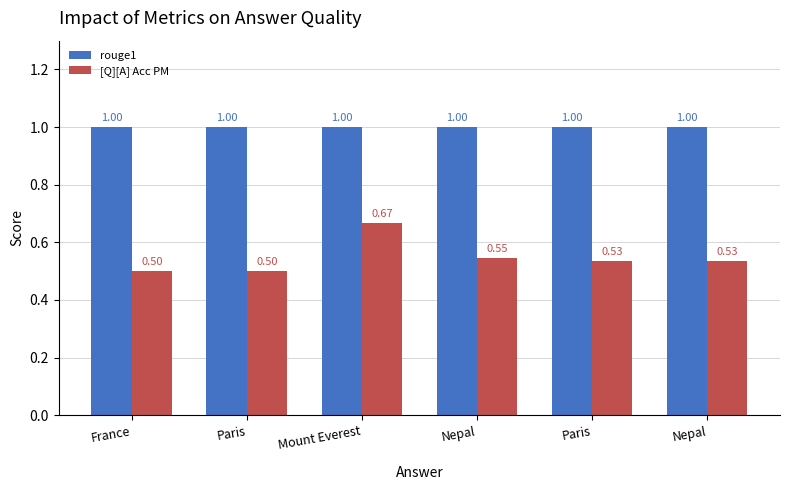

What are all the series names shown in the legend?

rouge1, [Q][A] Acc PM